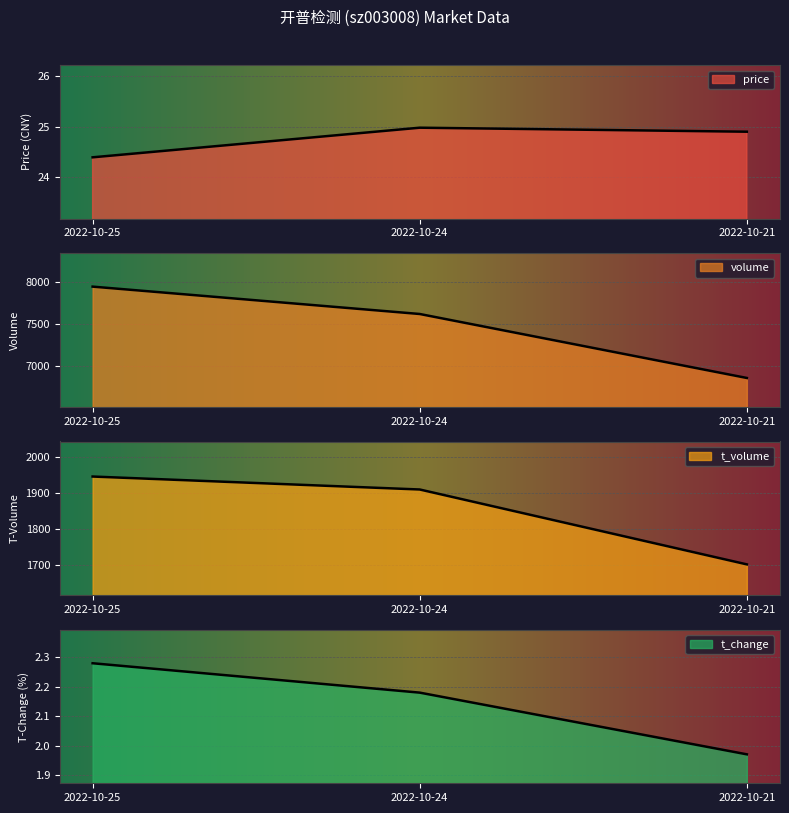

Rank the series at 2022-10-24 from highest to lowest value.

volume, t_volume, price, t_change